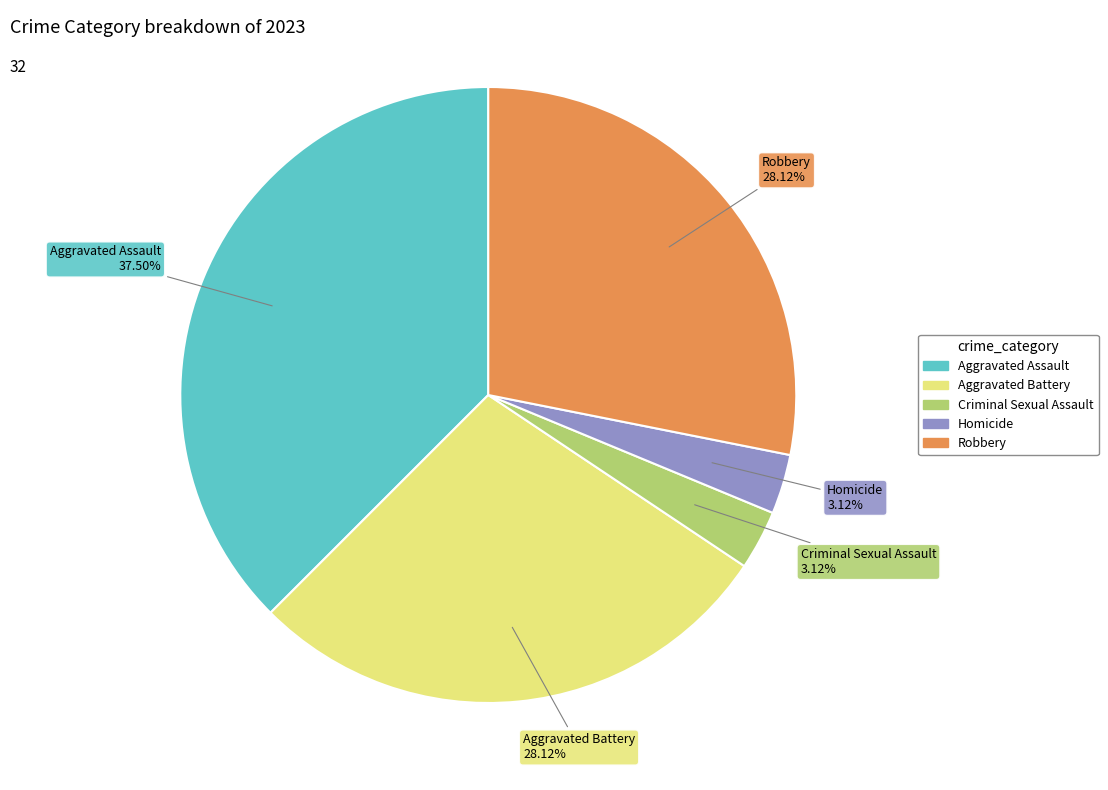

How many slices are in this pie chart?

5